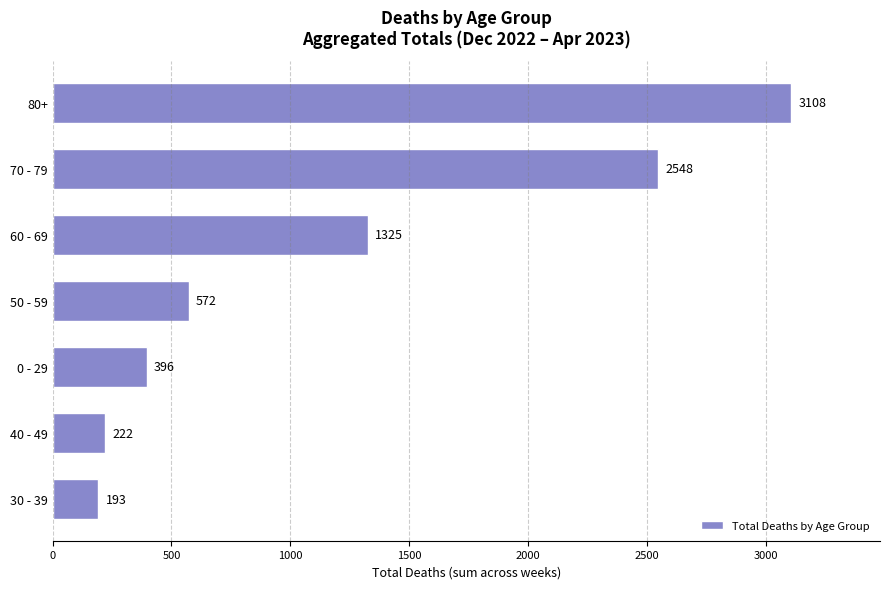

What is the change in value from 70 - 79 to 0 - 29?

-2152